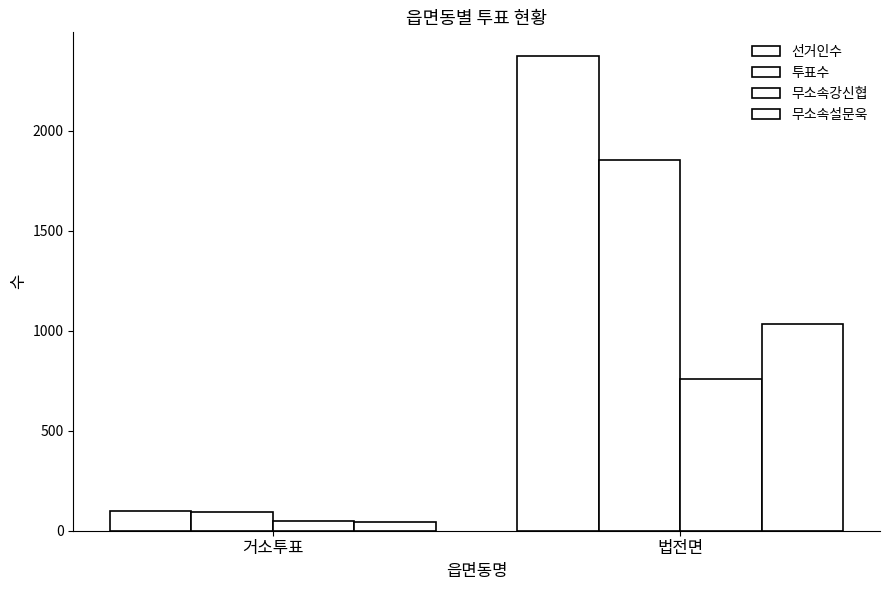

How many bars are there in each group?

4